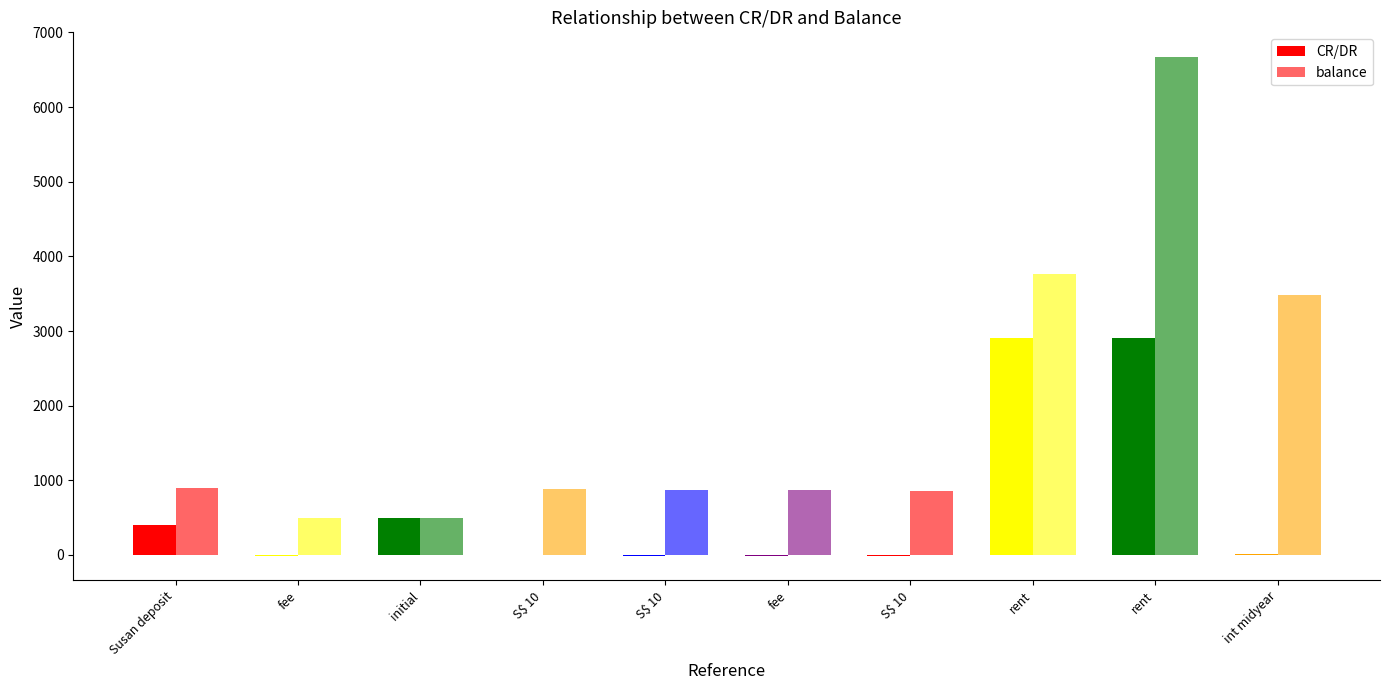

Reading left to right, transcribe all the data shown in this chart.

CR/DR: Susan deposit=400.0	fee=-8.0	initial=500.0	S$ 10=-7.4	S$ 10=-7.5	fee=-8.0	S$ 10=-7.5	rent=2905.0	rent=2905.0	int midyear=12.5
balance: Susan deposit=892.0	fee=492.0	initial=500.0	S$ 10=880.9	S$ 10=873.4	fee=865.4	S$ 10=857.9	rent=3762.9	rent=6667.9	int midyear=3481.5